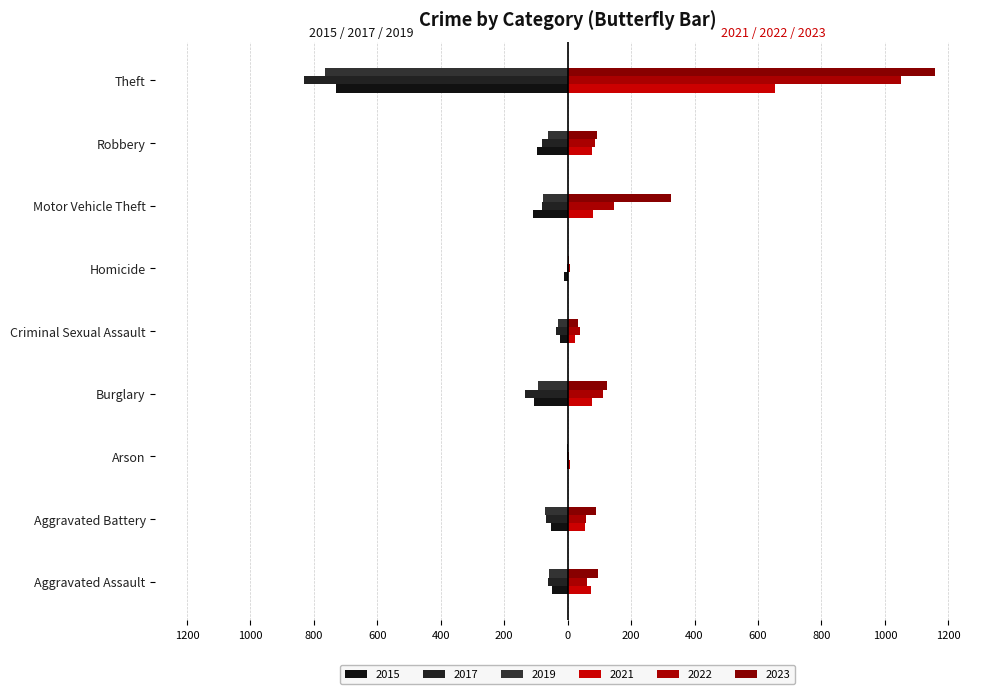

Between Aggravated Battery and Motor Vehicle Theft, which is larger?

Aggravated Battery